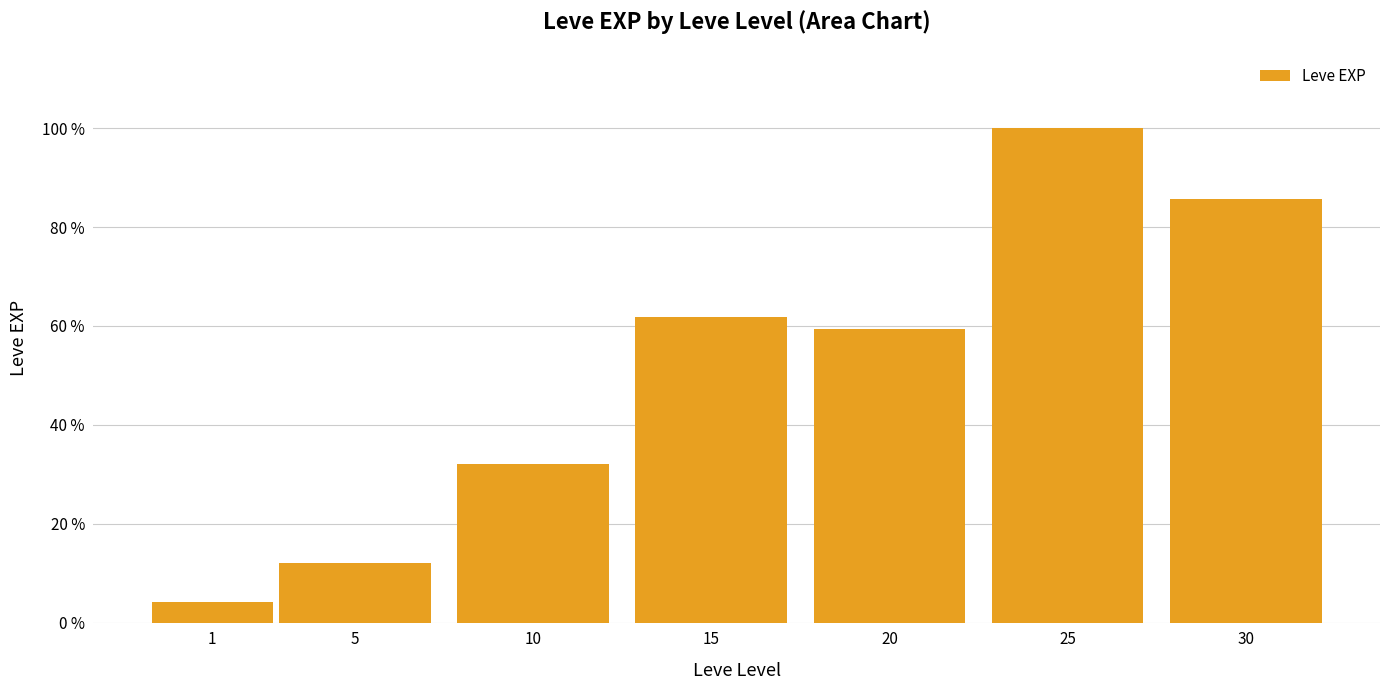

Does the chart contain any negative values?

No